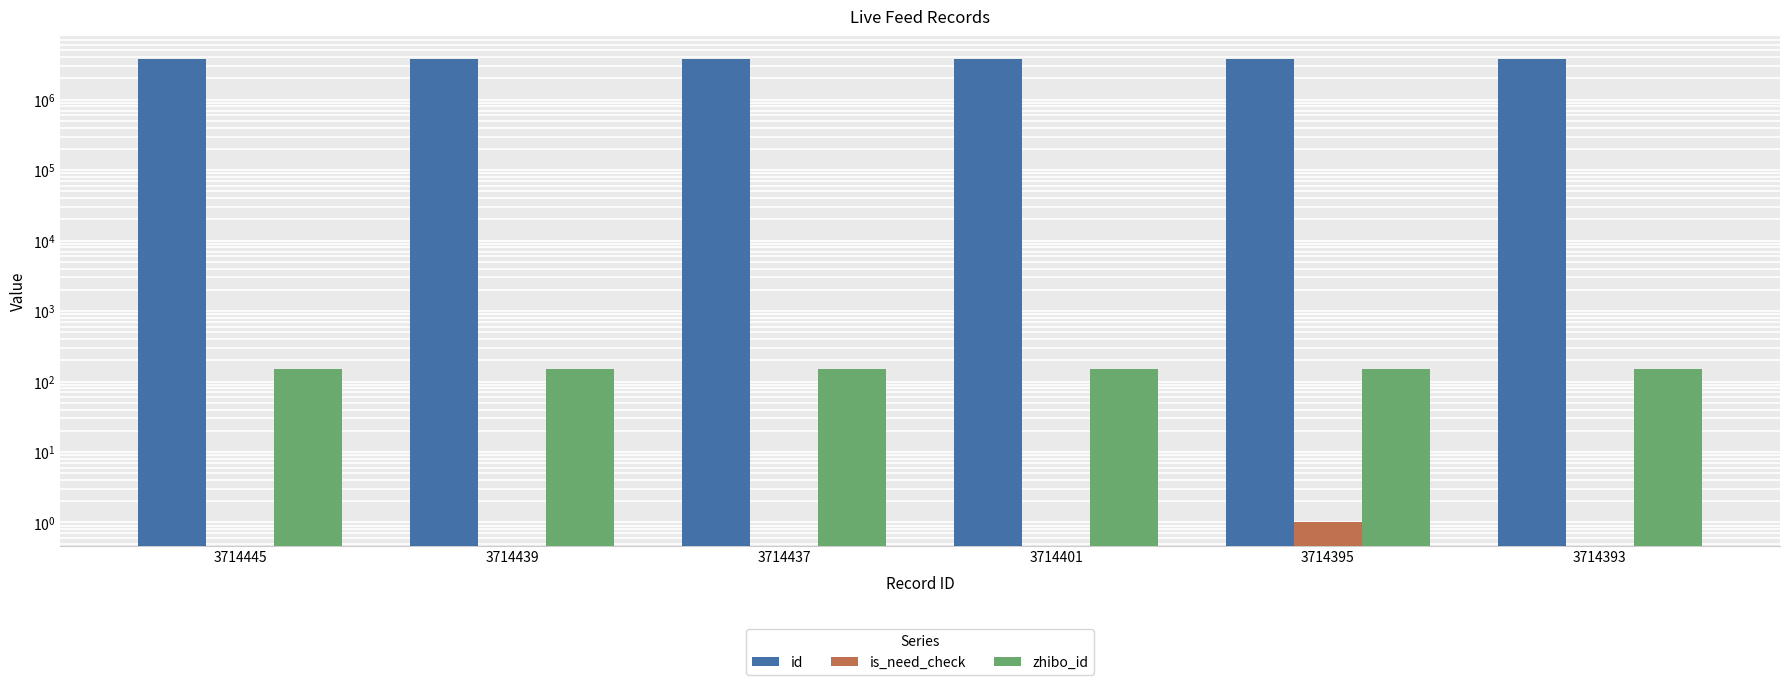

Reading left to right, list all the values displayed in this chart.

id: 3714445	3714439	3714437	3714401	3714395	3714393
is_need_check: 0	0	0	0	1	0
zhibo_id: 152	152	152	152	152	152